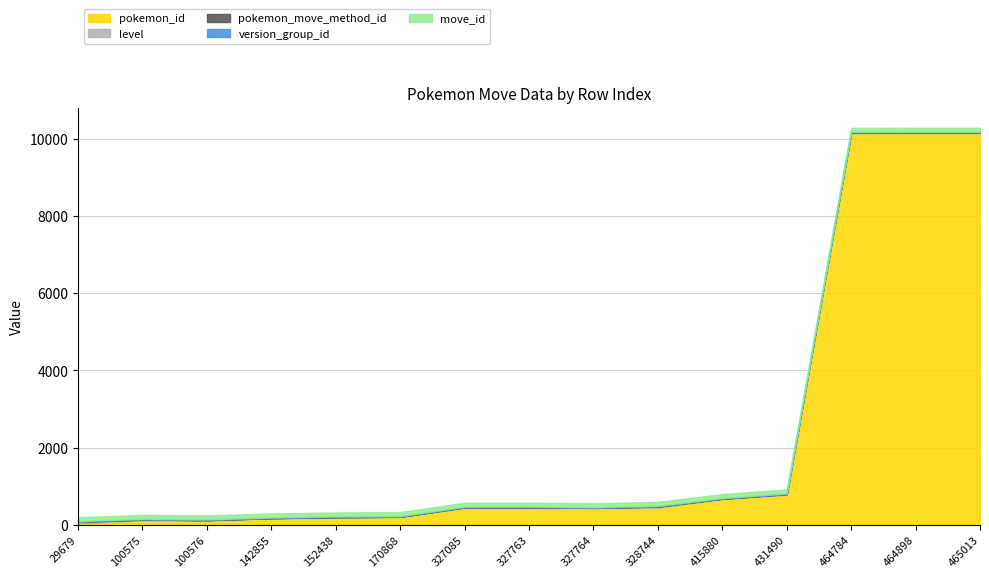

Is the value of move_id at 465013 greater than the value of version_group_id at 170868?

Yes